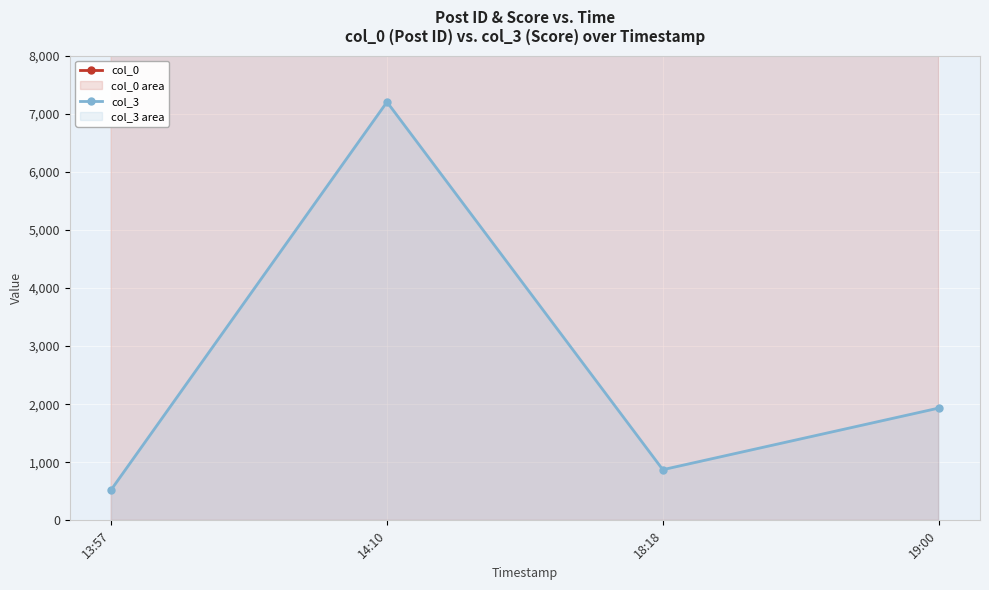

How many data points in col_0 are less than 28141?

2